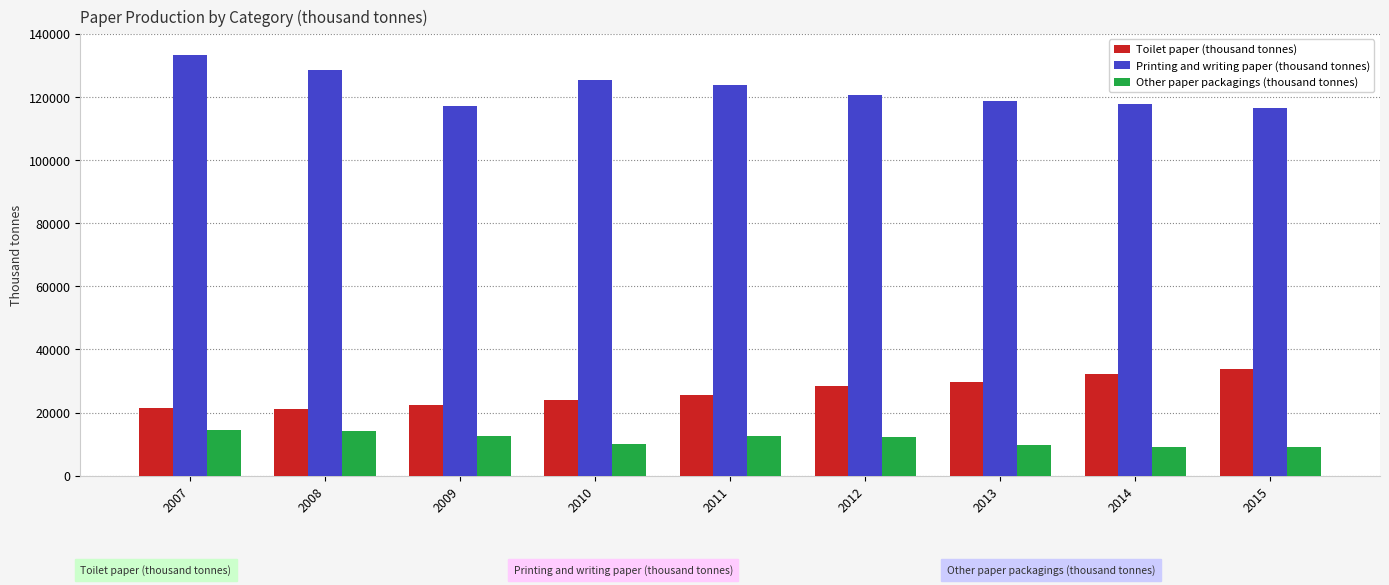

The Toilet paper (thousand tonnes) series shows 28302.1 at 2012. True or false?

True